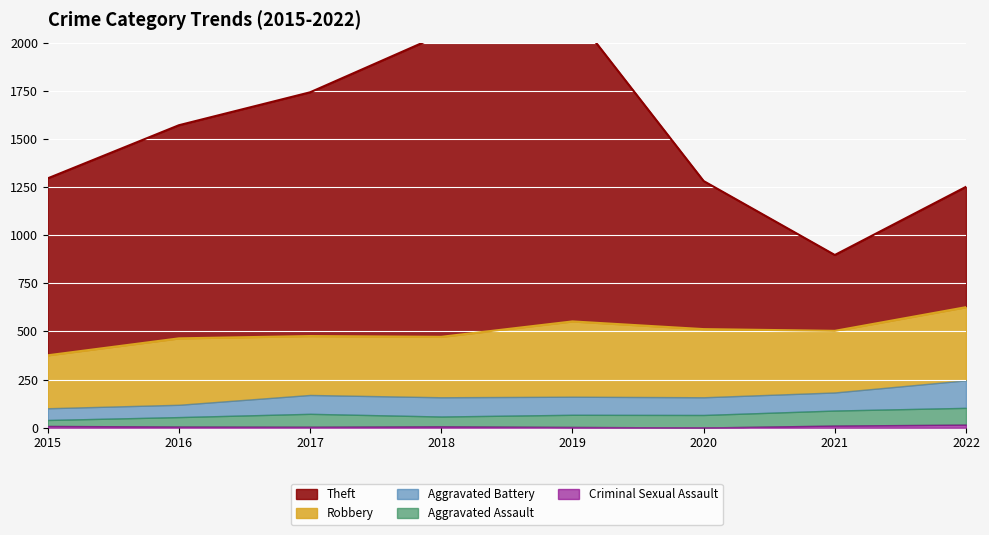

What is the difference between the second highest and minimum values in the Theft series?

1176